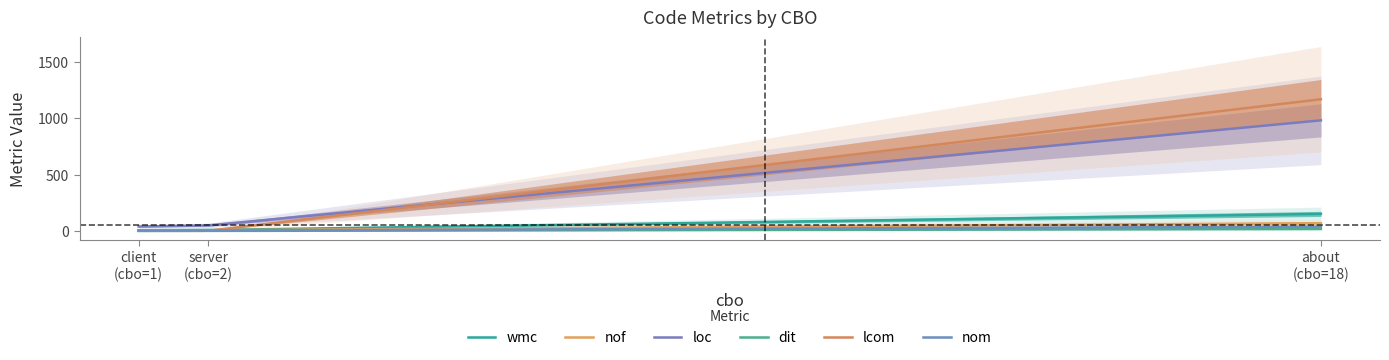

Reading left to right, what are all the values shown in this chart?

wmc: 7	9	152
nof: 6	7	70
loc: 40	50	982
dit: 1	1	18
lcom: 2	2	1169
nom: 4	4	39